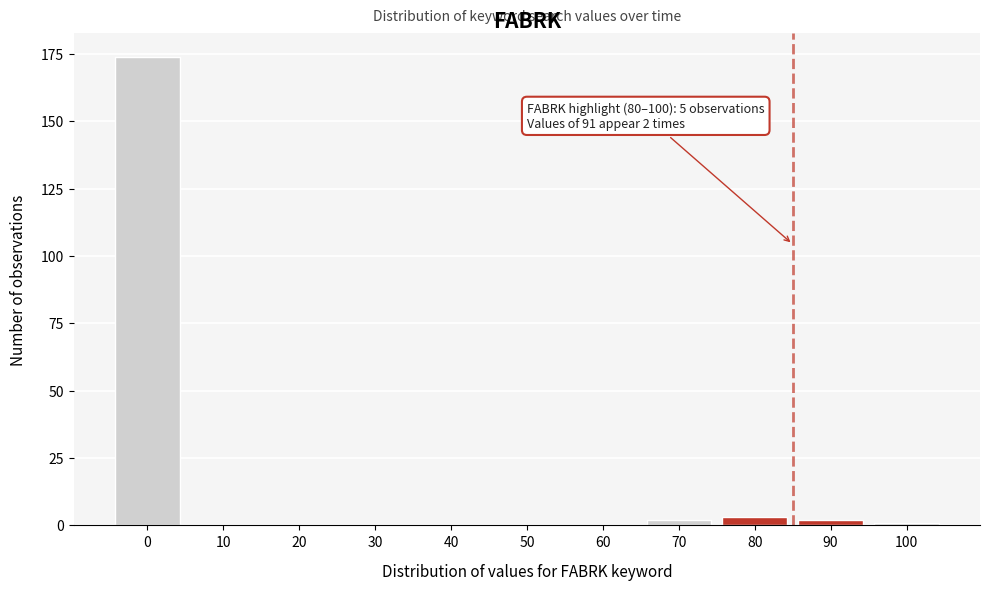

Reading left to right, extract all data points from this chart.

0=174	10=0	20=0	30=0	40=0	50=0	60=0	70=2	80=3	90=2	100=1